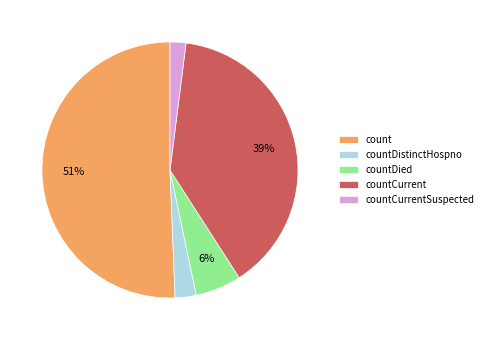

What percentage is the countCurrentSuspected slice, to the nearest percent?

2%